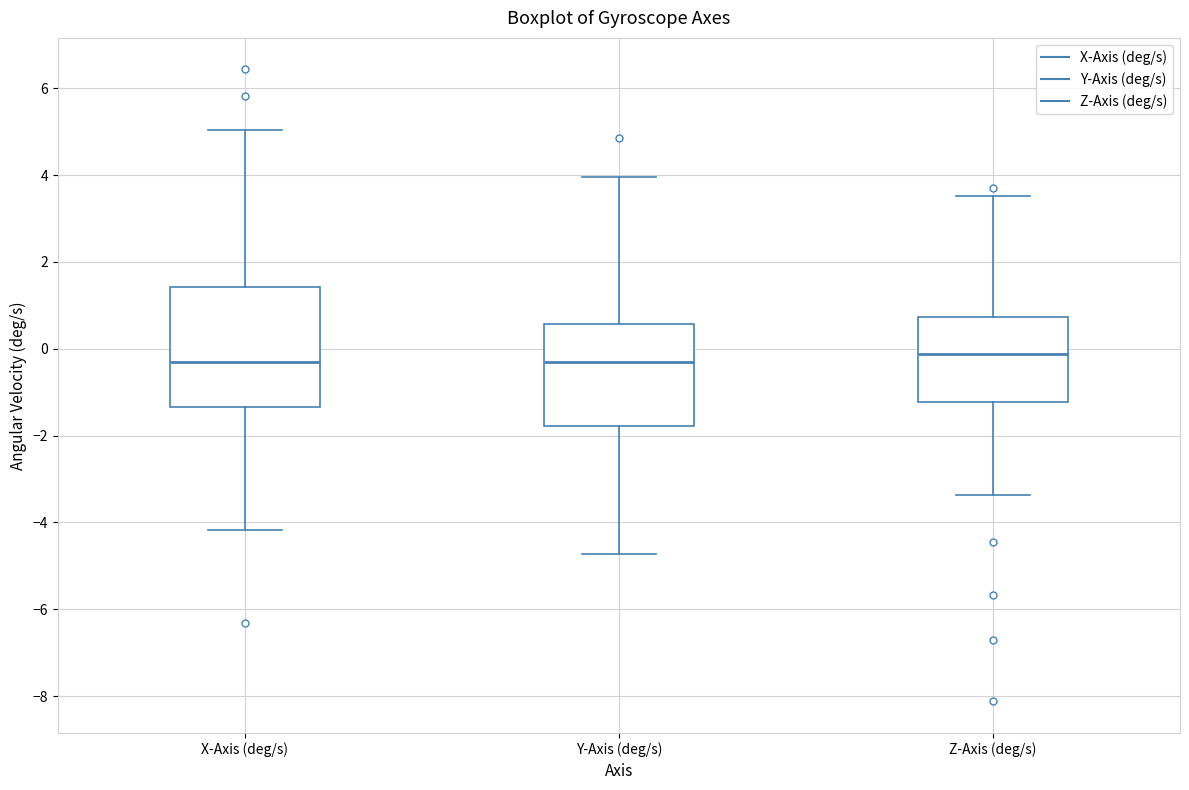

Reading left to right, read every box against the y-axis: the position of its median line, the range the box covers, and the ends of its whiskers. The values are not printed on the chart, so give them approximately, as read against the axis.

X-Axis (deg/s): median -0.4, box -1.4 to 1.4, whiskers -4.2 to 5.0
Y-Axis (deg/s): median -0.2, box -1.8 to 0.6, whiskers -4.8 to 4.0
Z-Axis (deg/s): median -0.2, box -1.2 to 0.8, whiskers -3.4 to 3.6